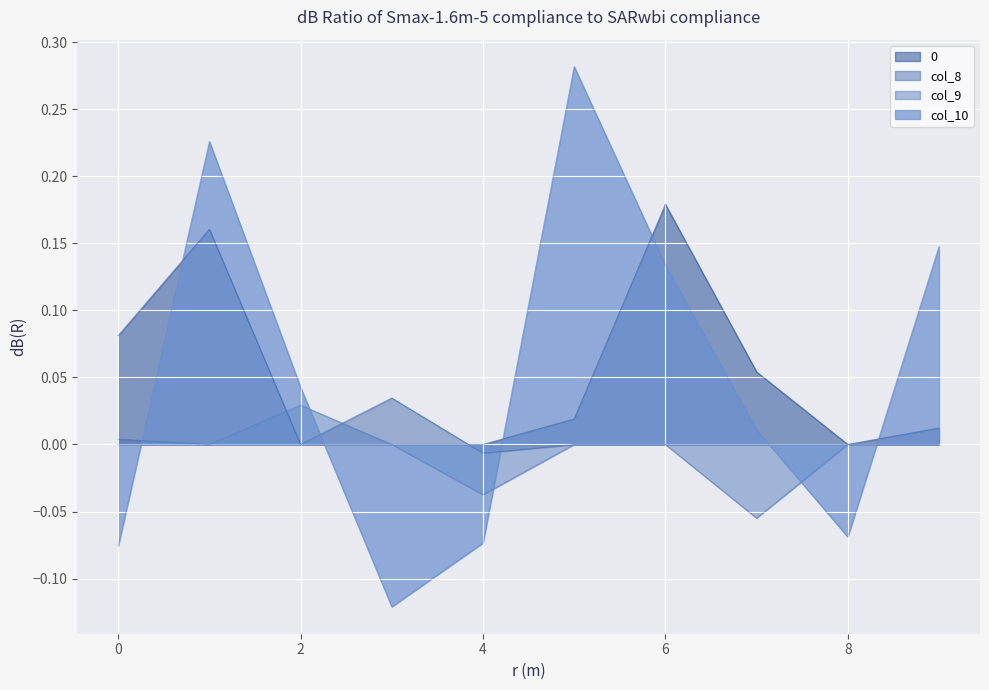

Where is the first local minimum for col_9?

4